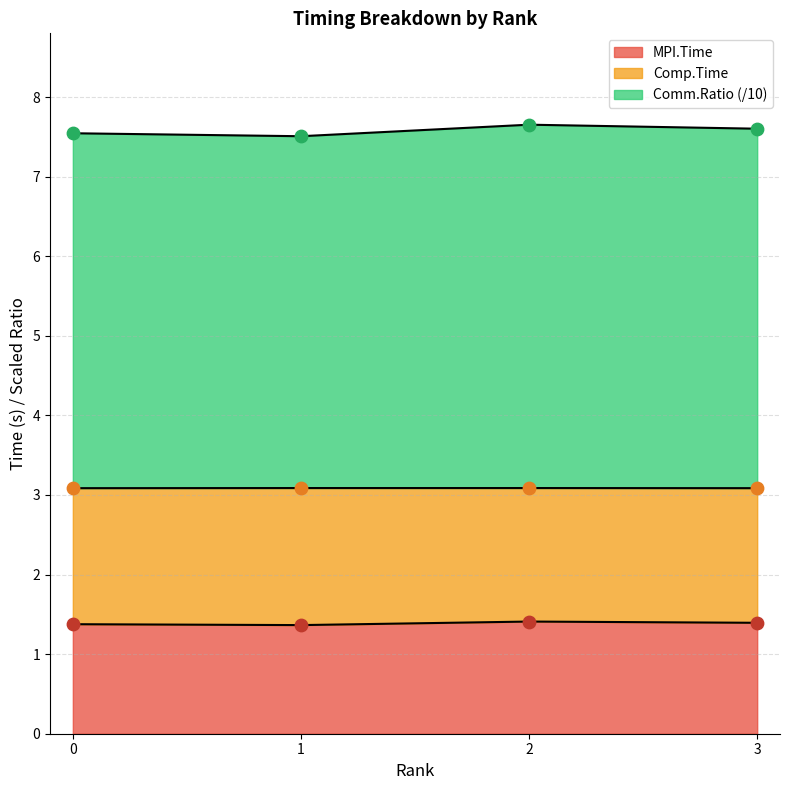

Is the value of Comm.Ratio at 1 greater than the value of Full.Time at 1?

Yes